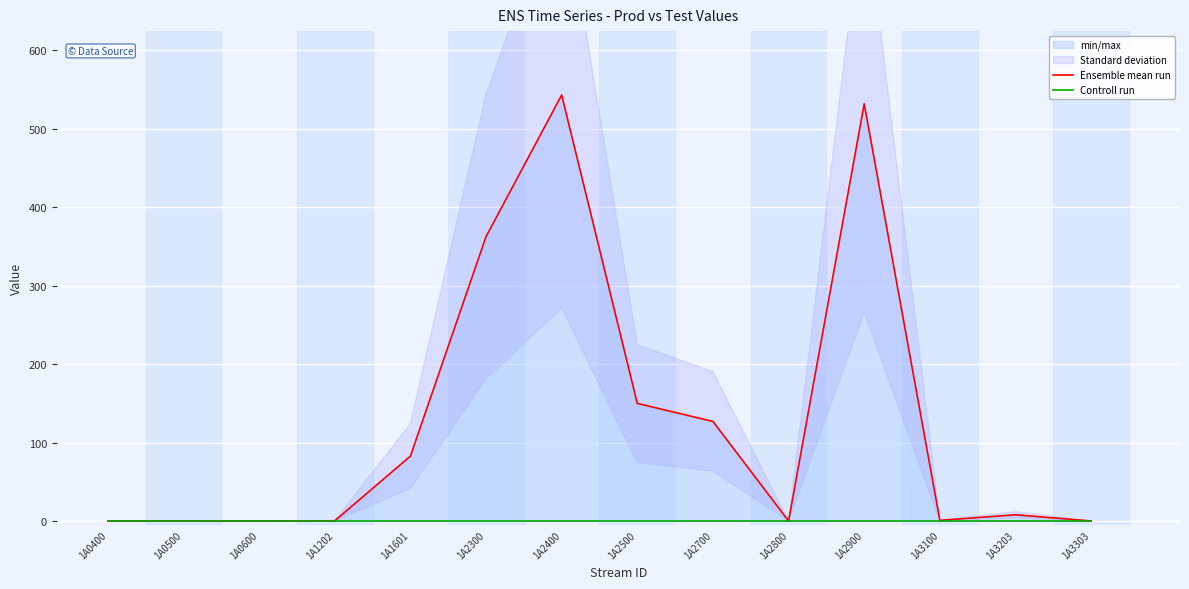

The Ensemble mean run series shows 747.3 at 1A2400. True or false?

False